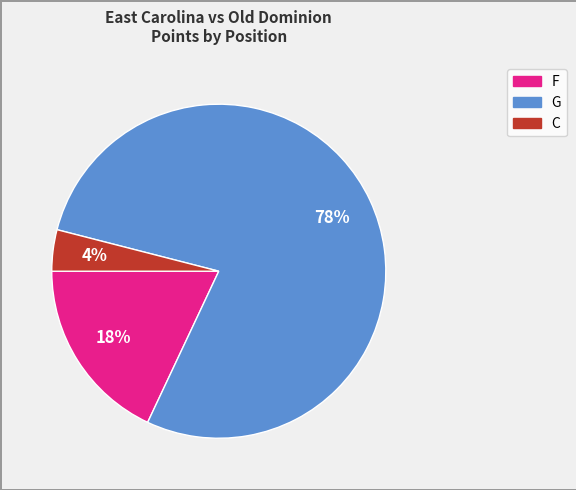

To the nearest percent, what is the average slice percentage?

33%